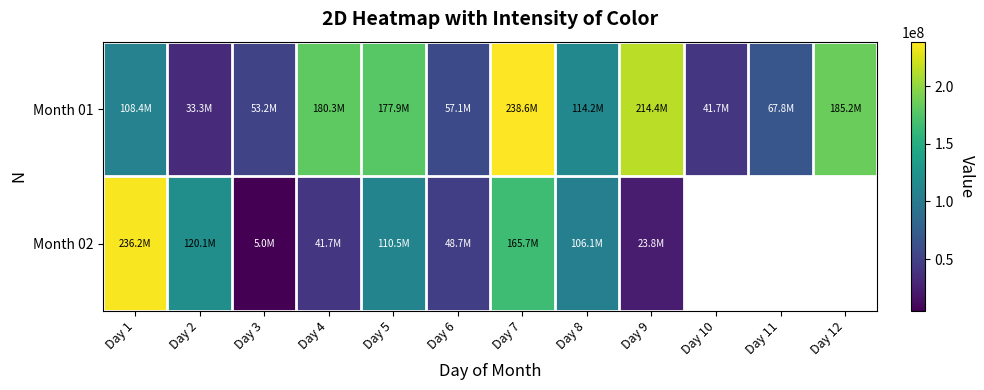

True or false: Month 02 has a value of 163959819.1 at Day 1.

False